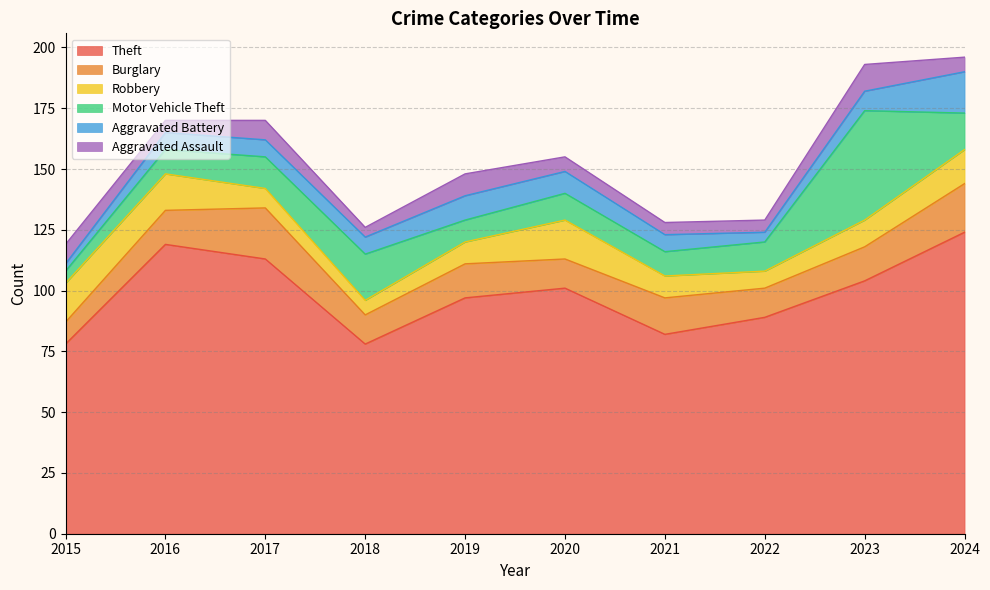

What is the sum of the Robbery values at 2015 and 2022?

23